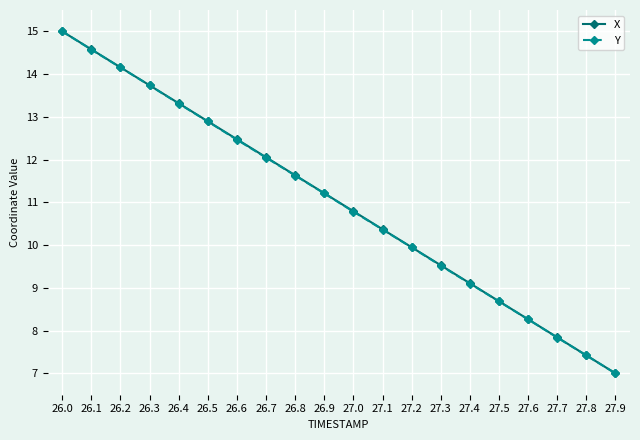

Is it true that Y equals 16.9 at 26.7?

False